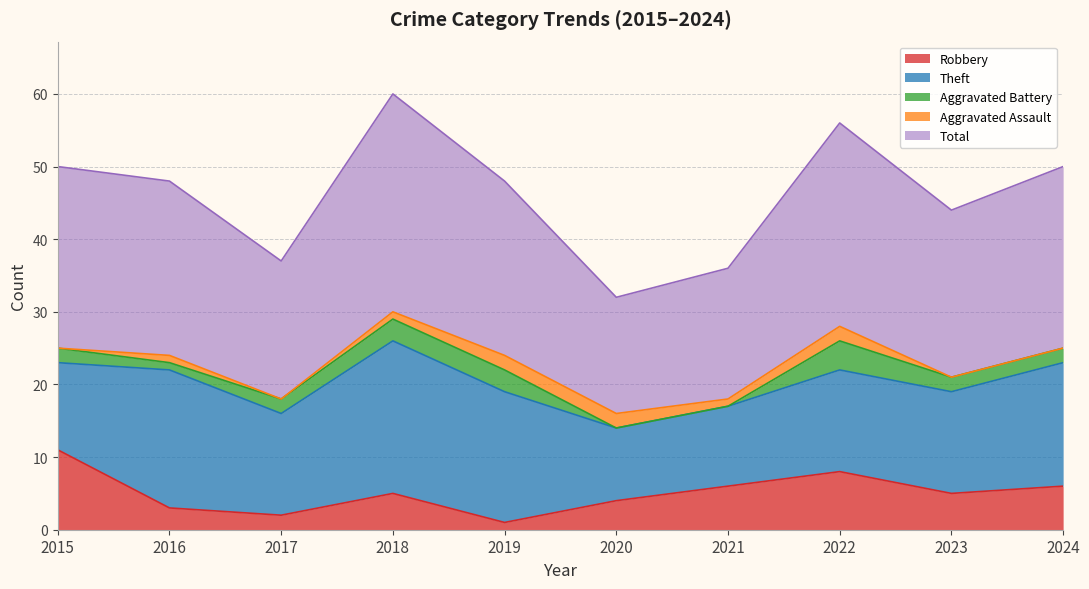

How many lines are shown in the chart?

5